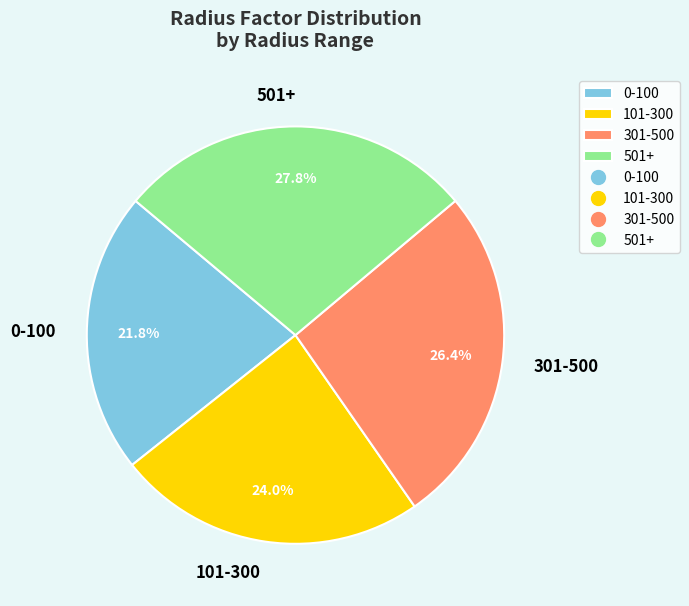

Is it true that 501+ is 28% of the pie?

True